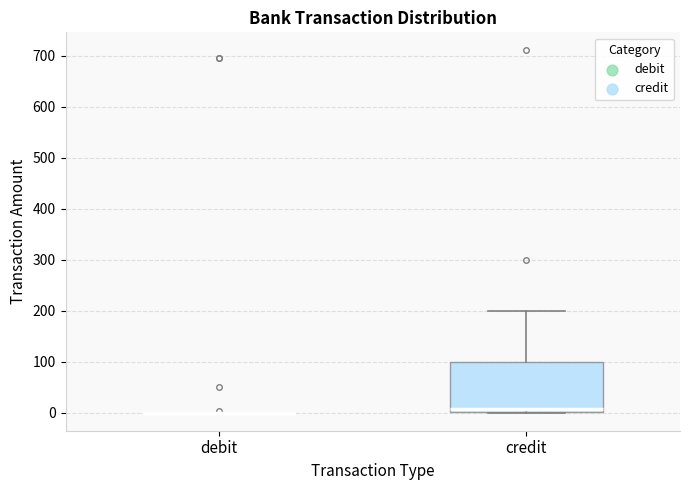

Comparing the boxes themselves (not the whiskers), which one is the tallest?

credit